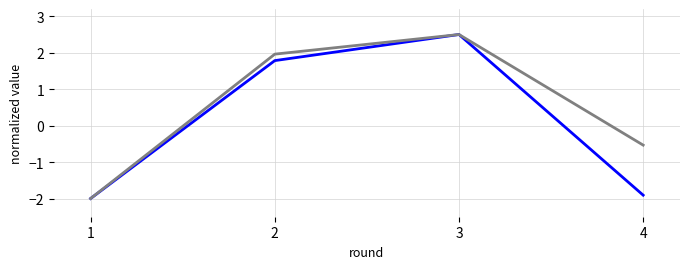

At which category does the chart reach its peak across all series?

3